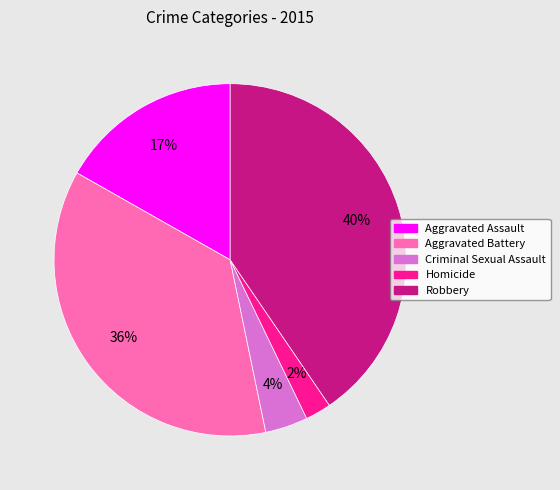

To the nearest percent, what is the difference between the largest and smallest slice percentages?

38%